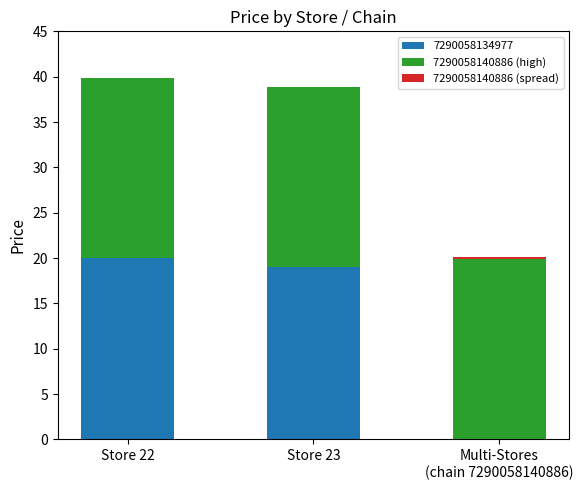

Are the bars grouped side by side (vs. stacked)?

No